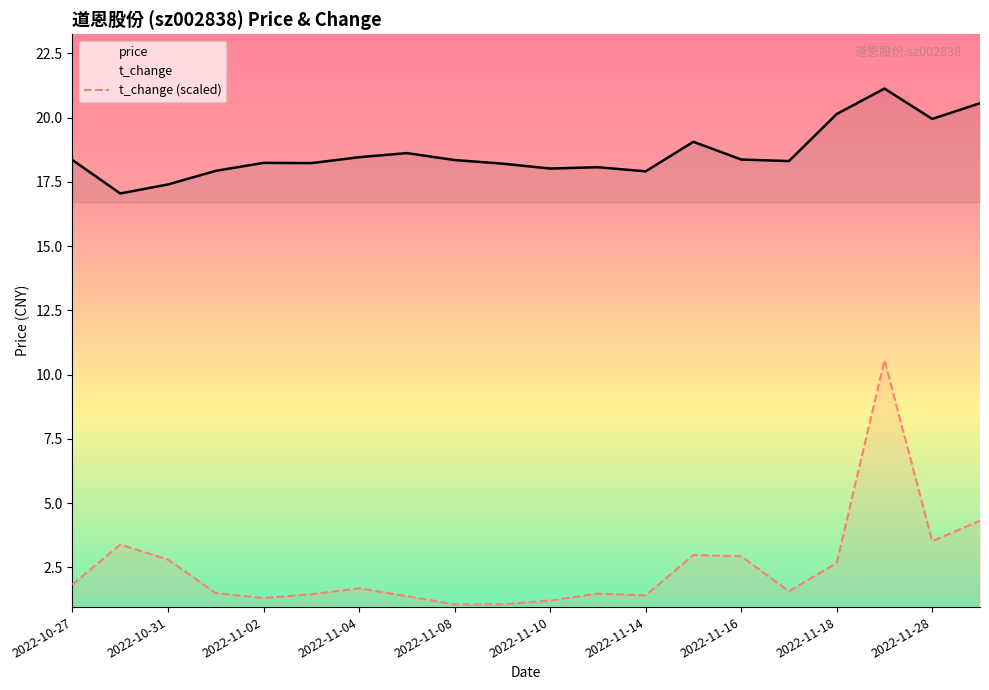

True or false: t_change (scaled) has a value of 0.7 at 16.

False